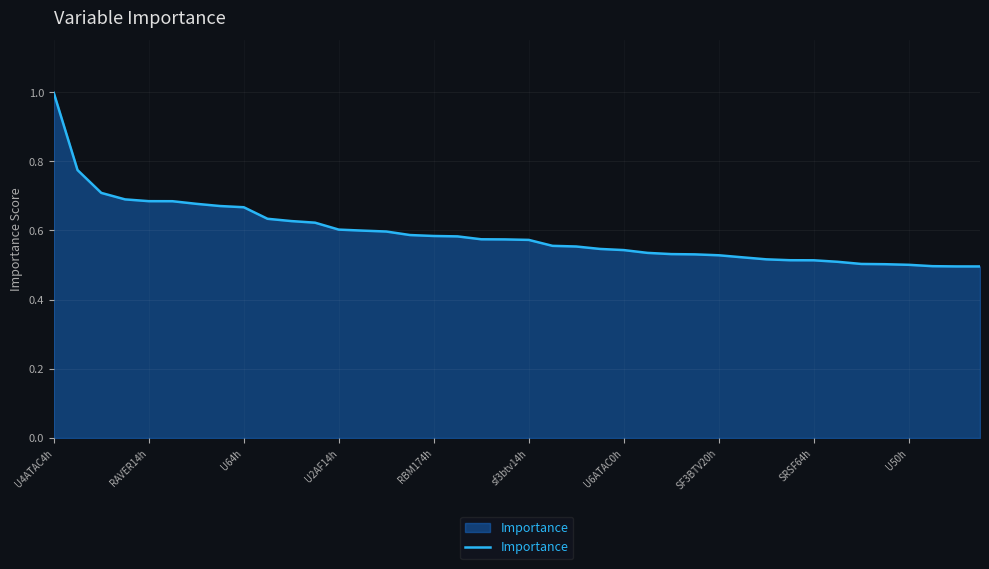

What is the maximum value shown in the chart?

1.0